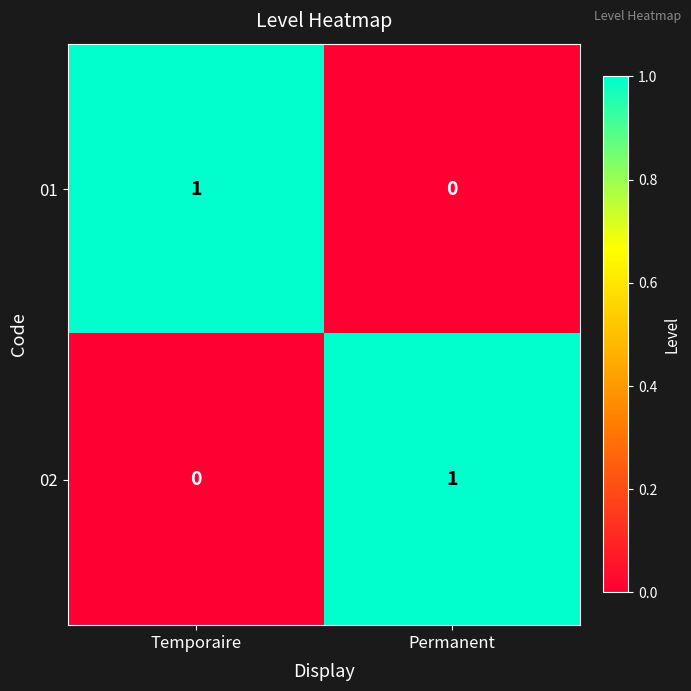

Where is 01 nearest to the value 0?

Permanent